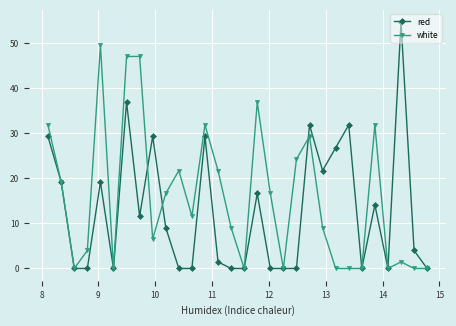

What is the highest value of the red series?

54.6